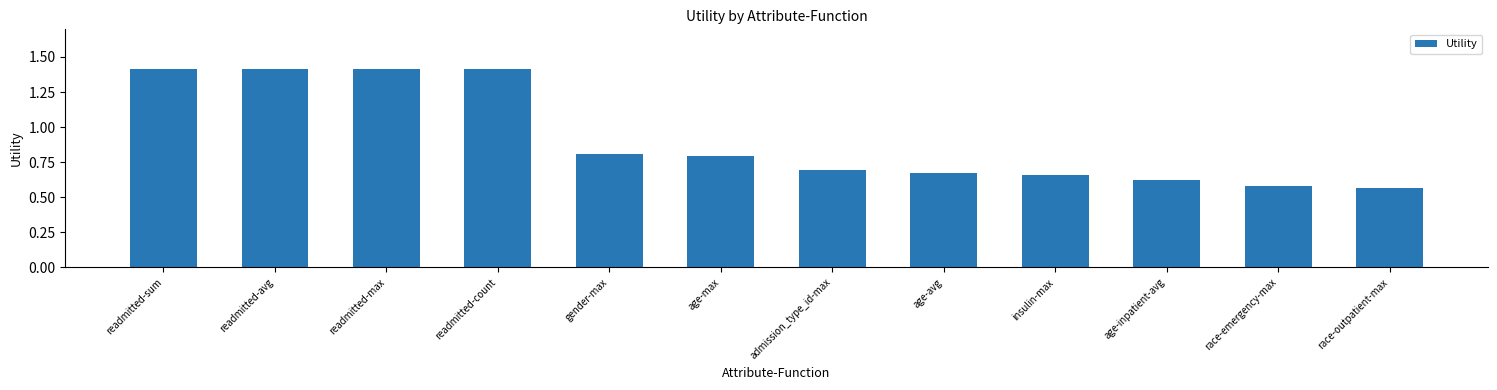

What is the difference between the second highest and second lowest values?

0.8